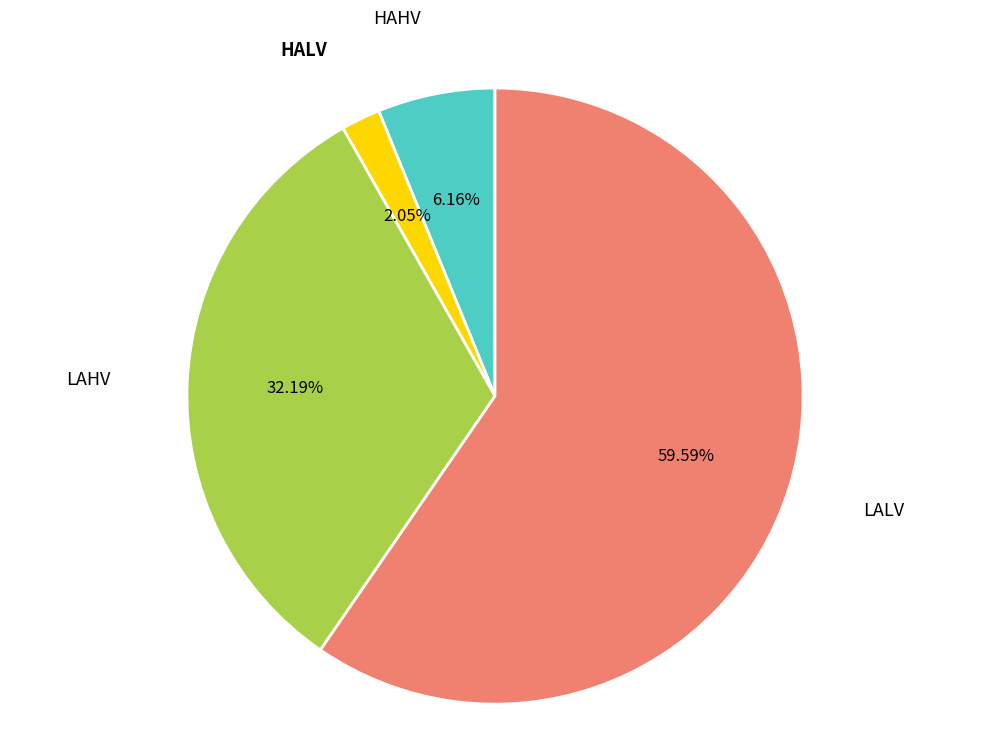

What is the total percentage of HAHV and HALV?

8.2%